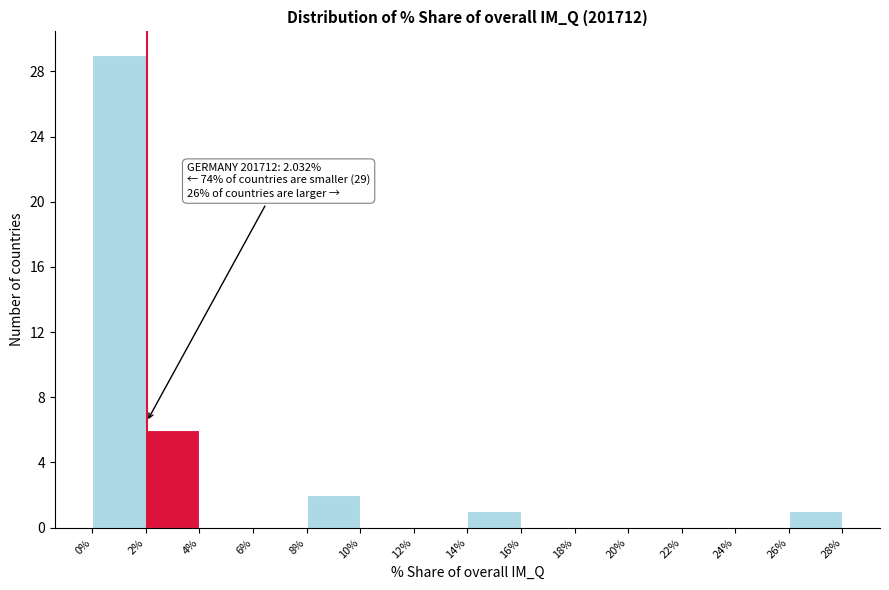

Which range on the x-axis has the tallest bar?

0% to 2%